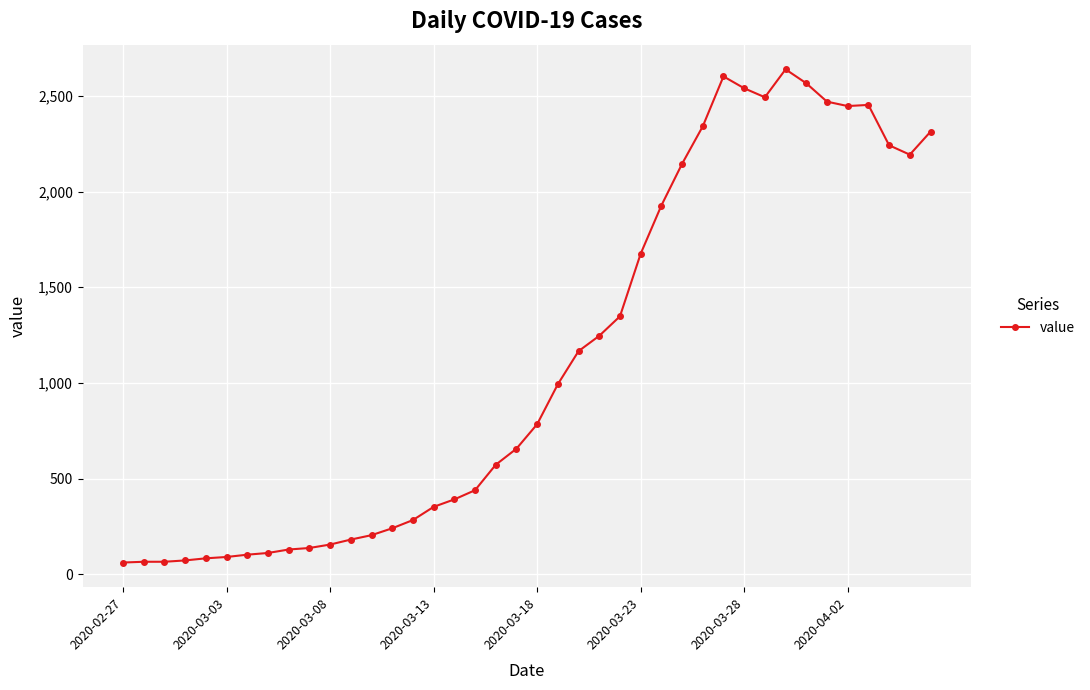

What is the smallest value displayed?

61